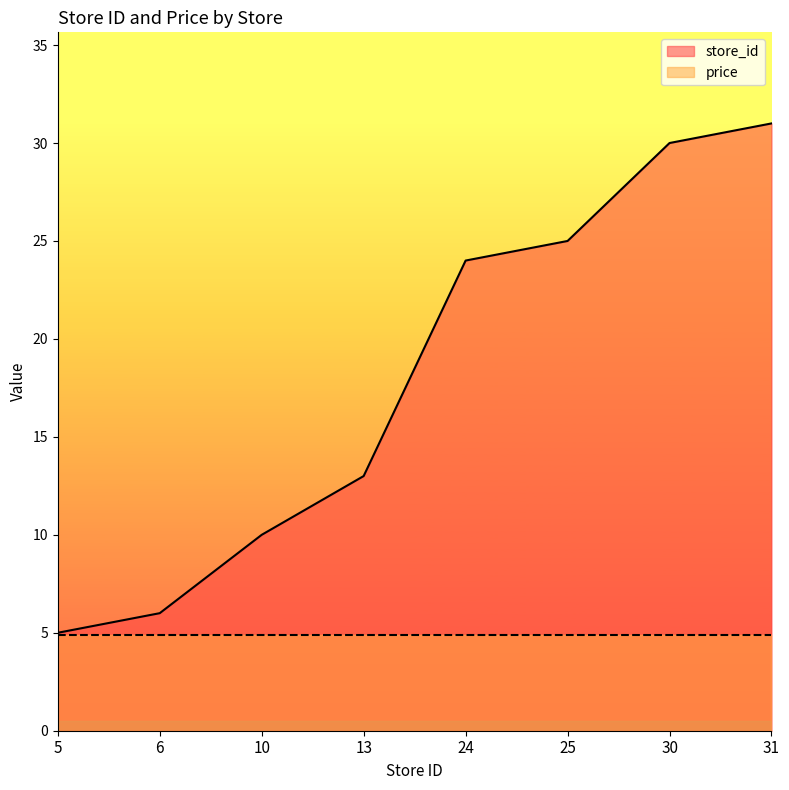

What is the average value?

18